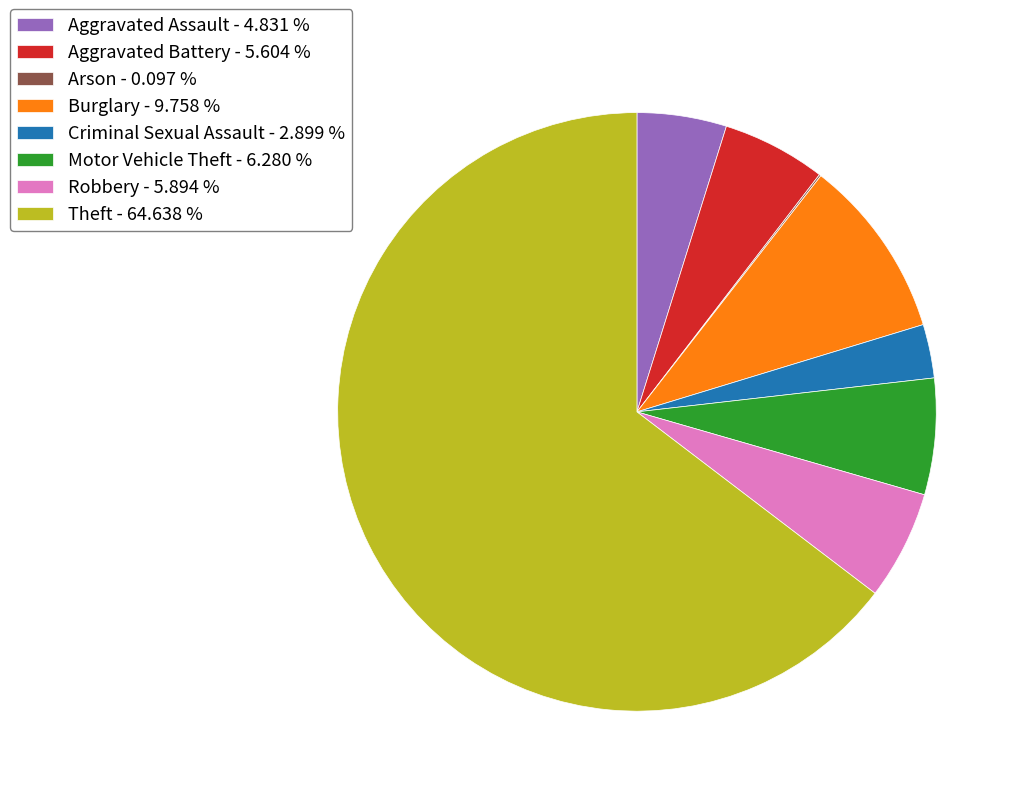

Is Theft the majority of the pie?

Yes